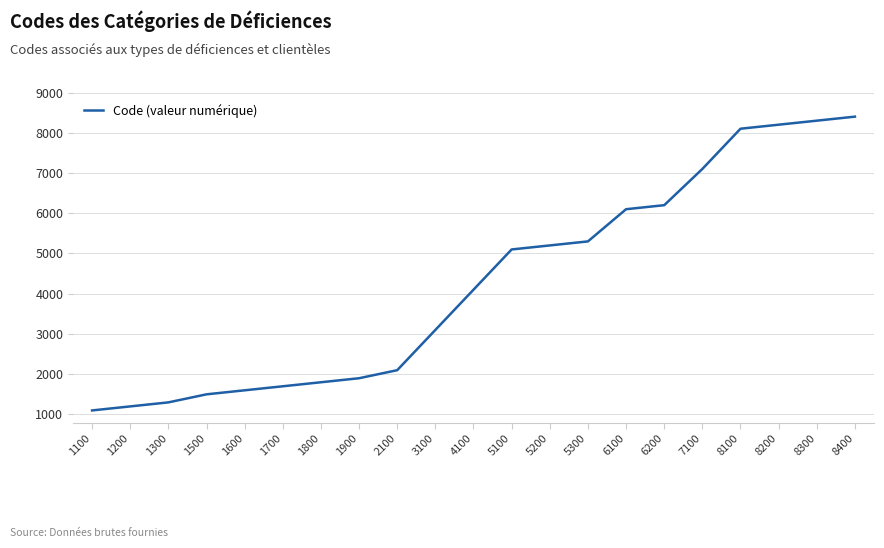

Rank the categories by value from lowest to highest.

1100, 1200, 1300, 1500, 1600, 1700, 1800, 1900, 2100, 3100, 4100, 5100, 5200, 5300, 6100, 6200, 7100, 8100, 8200, 8300, 8400